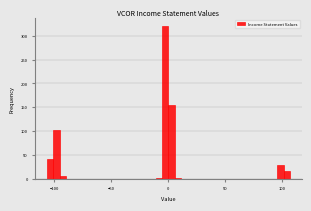

Read against the x-axis, roughly where is the centre of the tallest bar?

-5